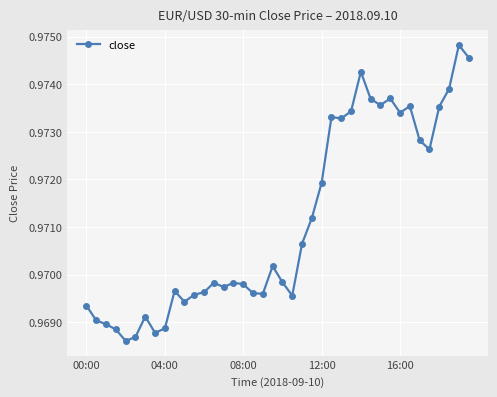

Count the values in the range 0 to 1.

40